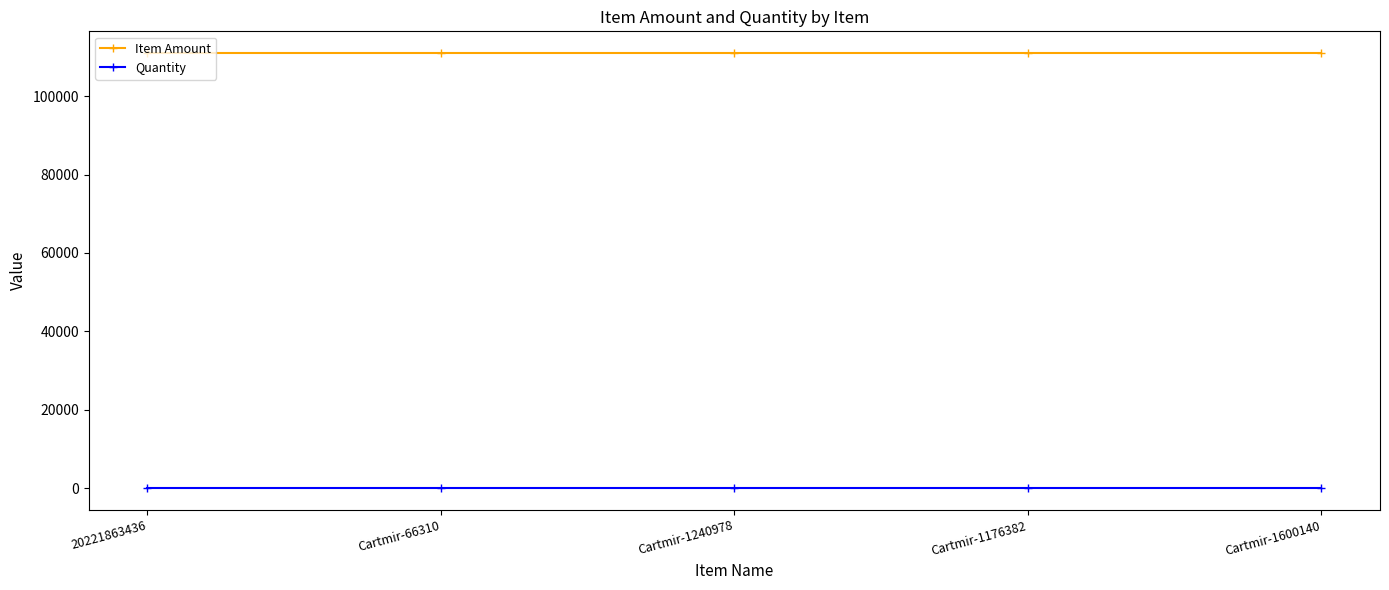

The value of Quantity at Cartmir-1240978 is 5. True or false?

True